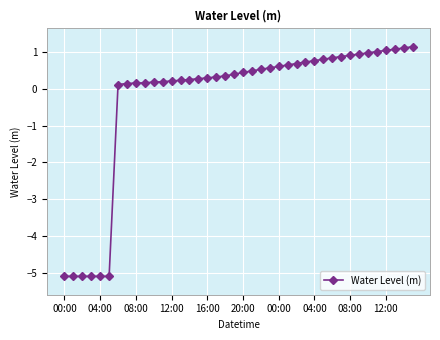

What is the difference between the second highest and minimum values?

6.2